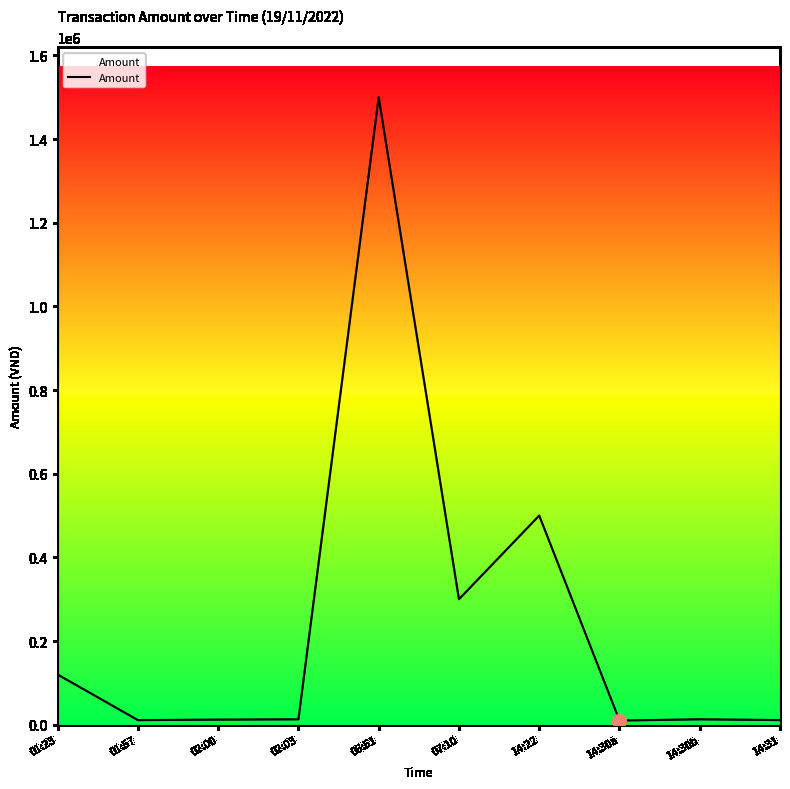

How many categories are shown in the chart?

10